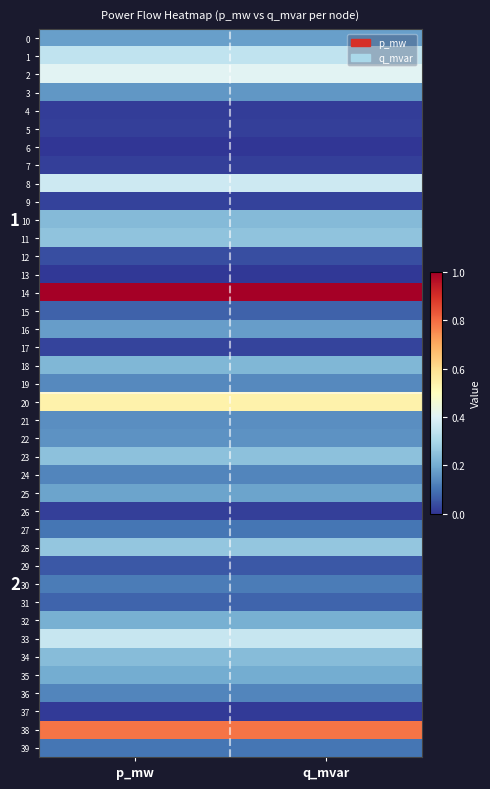

Is the value of 31 at q_mvar greater than the value of 0 at p_mw?

No